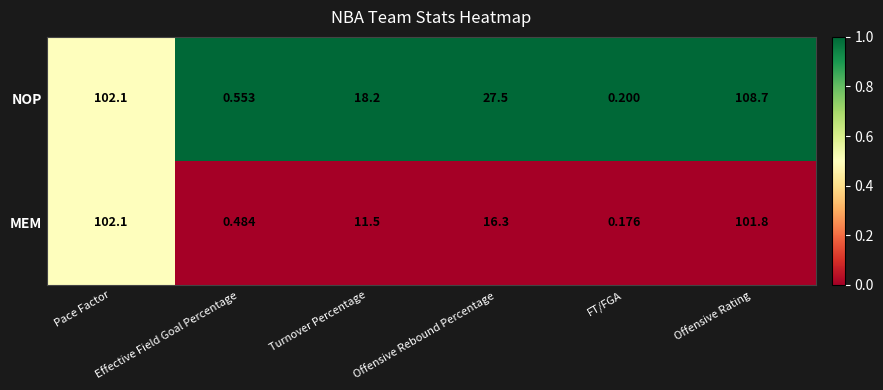

At which category does the chart reach its minimum across all series?

FT/FGA